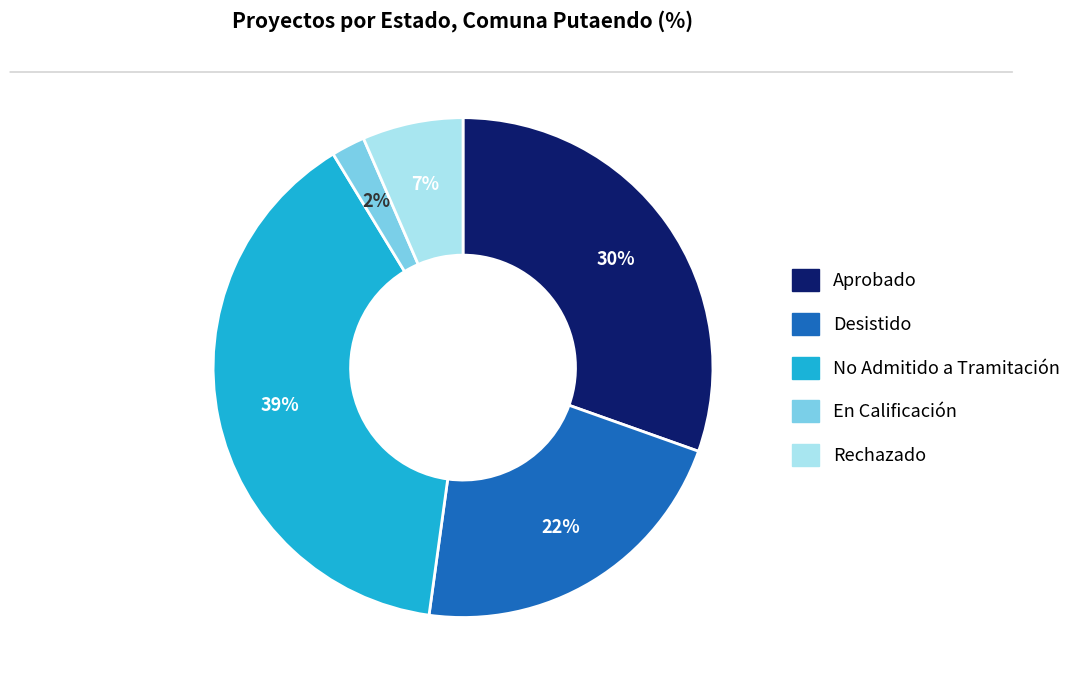

What percentage is the Desistido slice, to the nearest percent?

22%